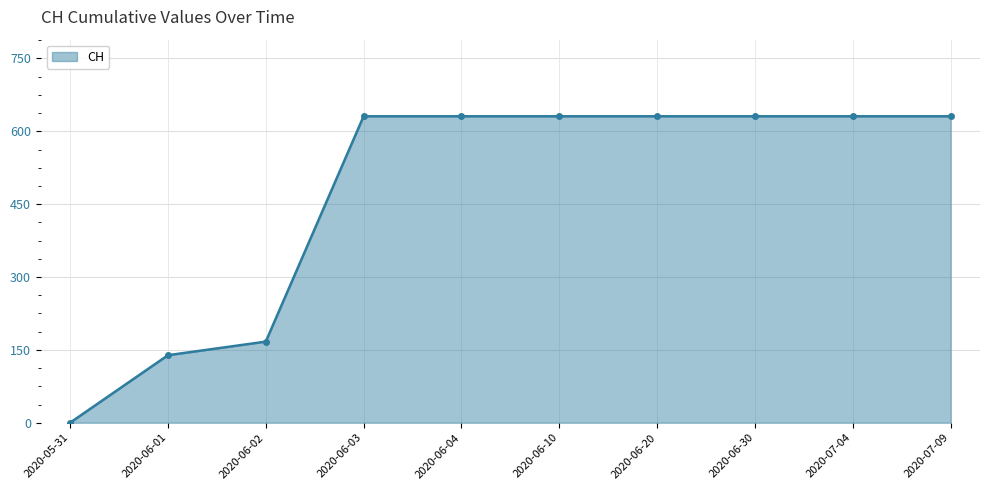

Which label corresponds to the smallest value in the chart?

2020-05-31